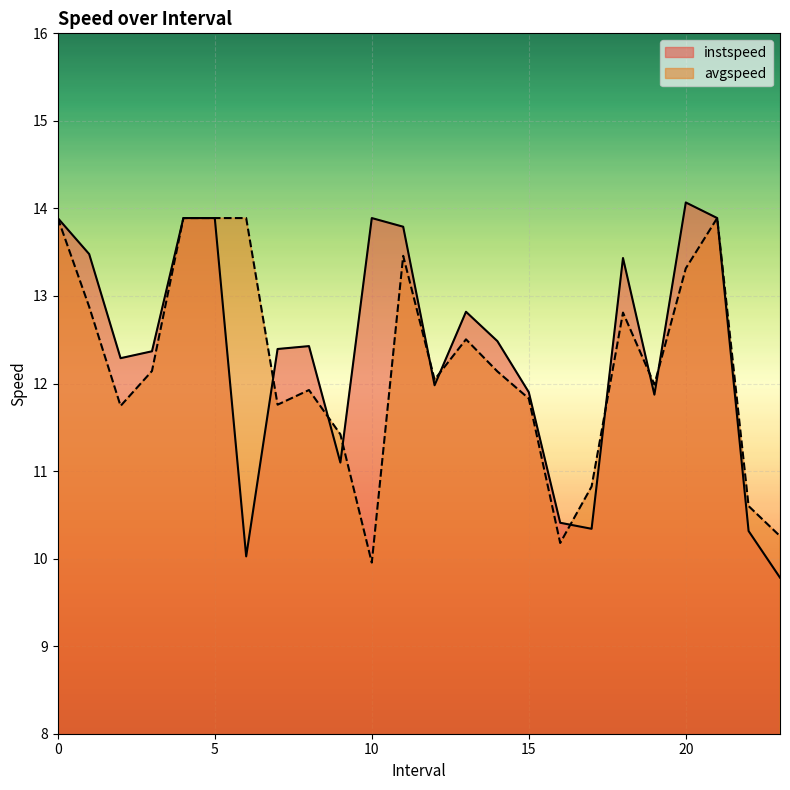

The instspeed series shows 13.8 at 11.0. True or false?

True